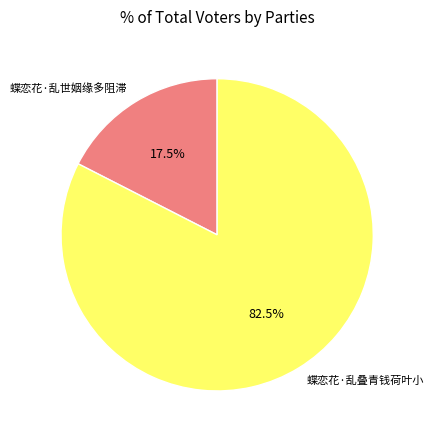

Rank the categories by value from highest to lowest.

蝶恋花·乱叠青钱荷叶小, 蝶恋花·乱世姻缘多阻滞